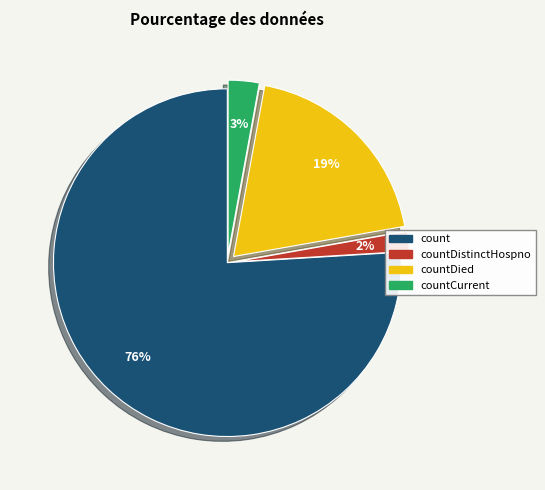

Is there any slice that represents more than half of the pie?

Yes